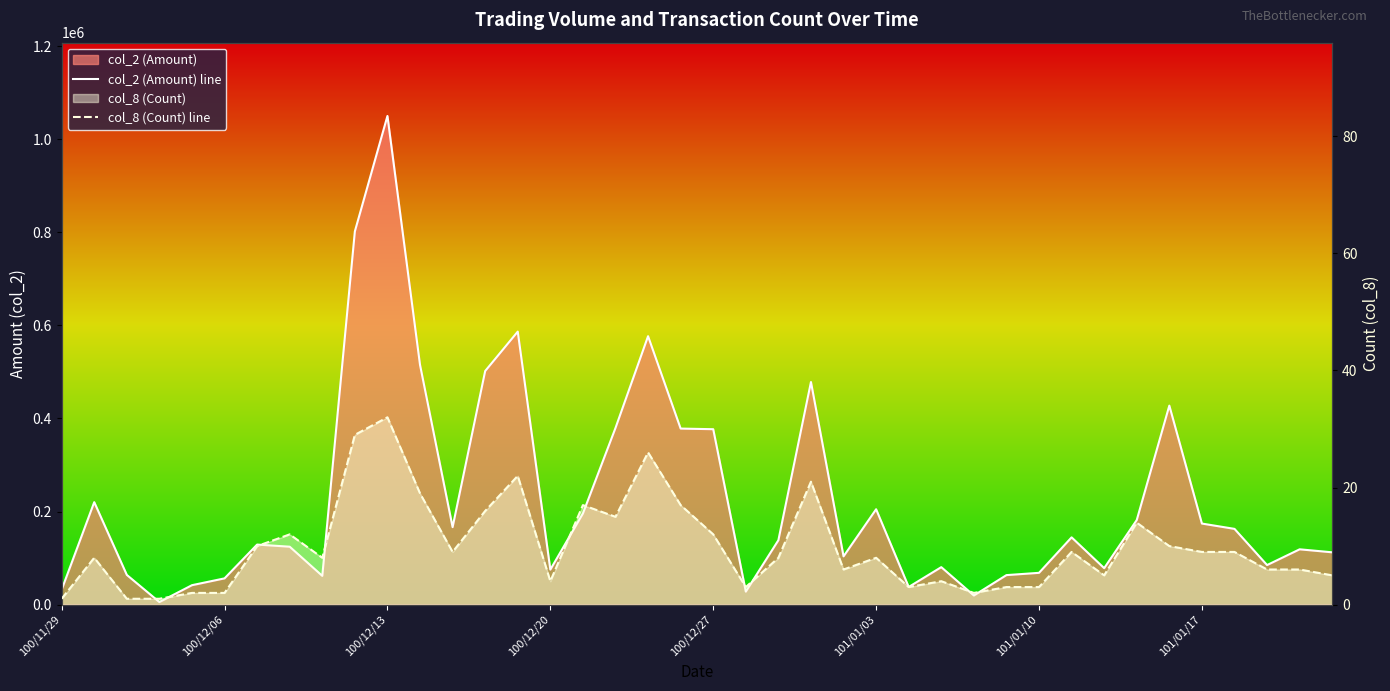

At how many categories does at least one series exceed 537403?

4